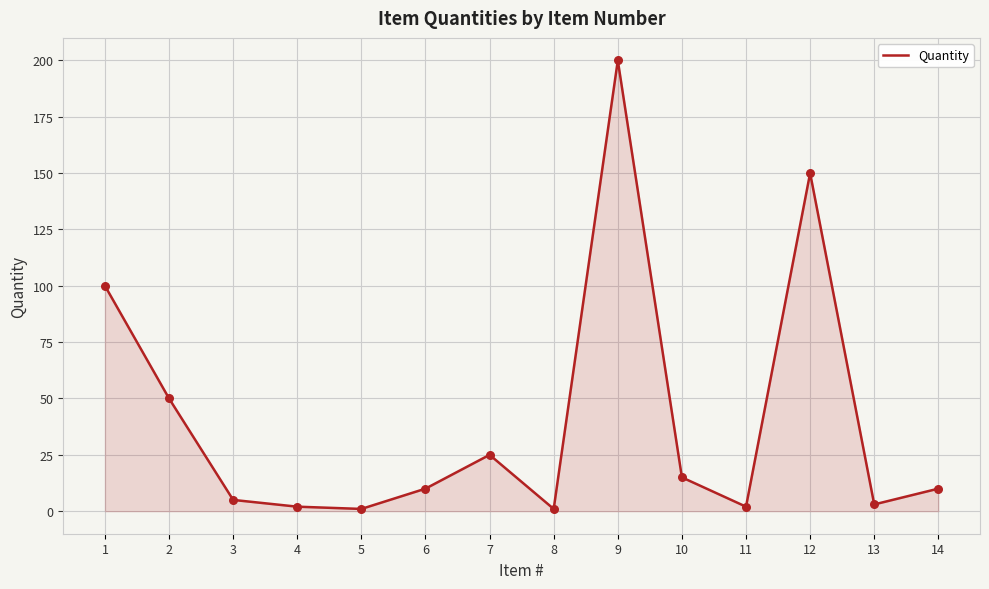

Between 11 and 9, which is larger?

9